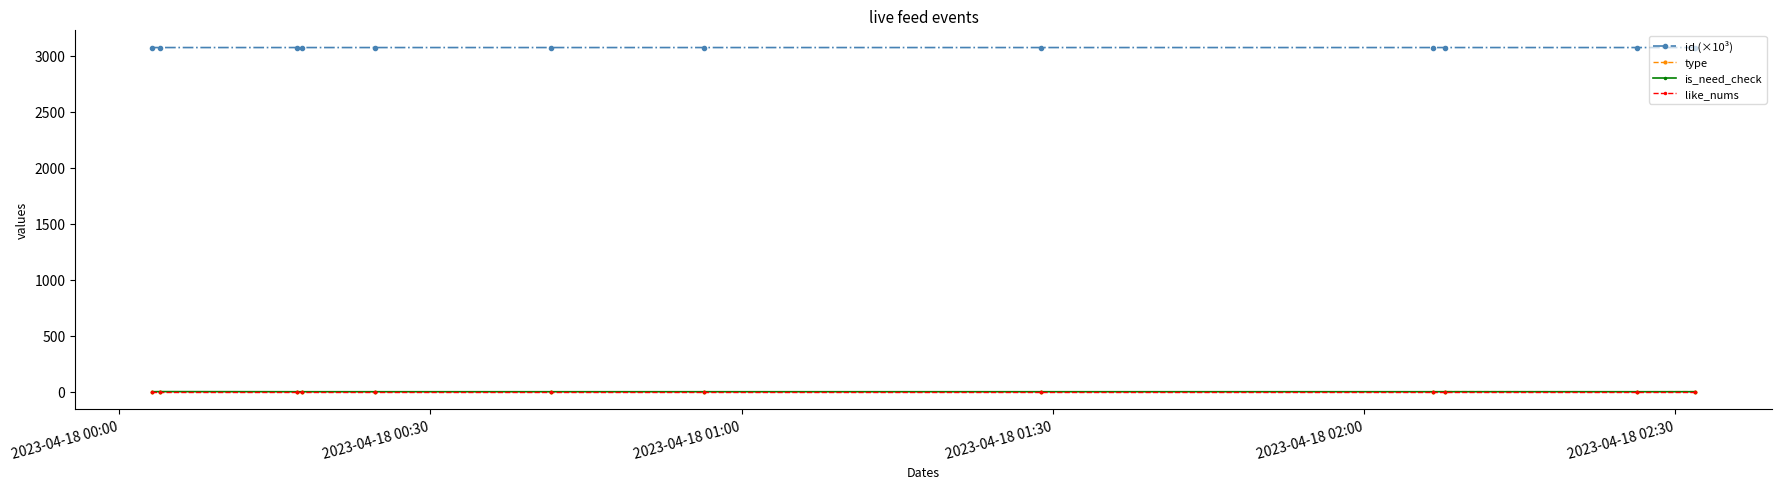

What is the greatest value displayed?

3073.7